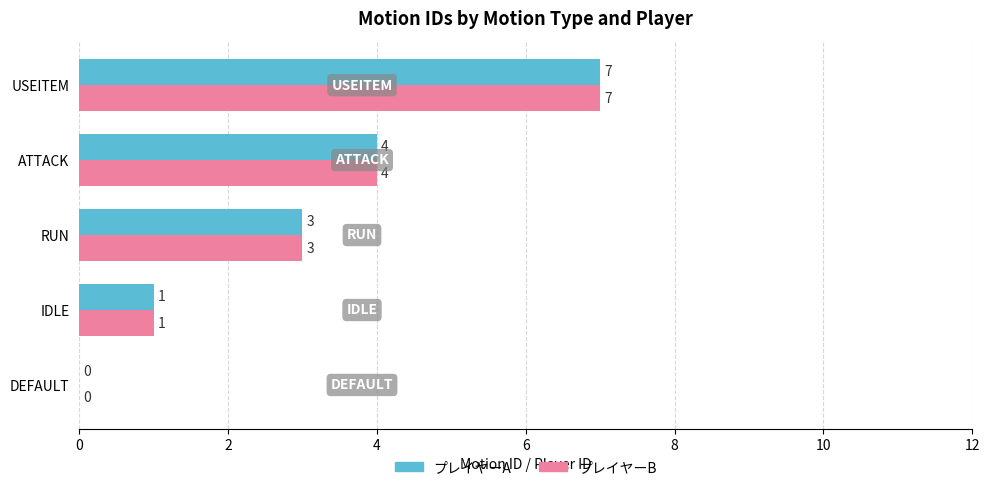

What is the sum of all プレイヤーB values?

15